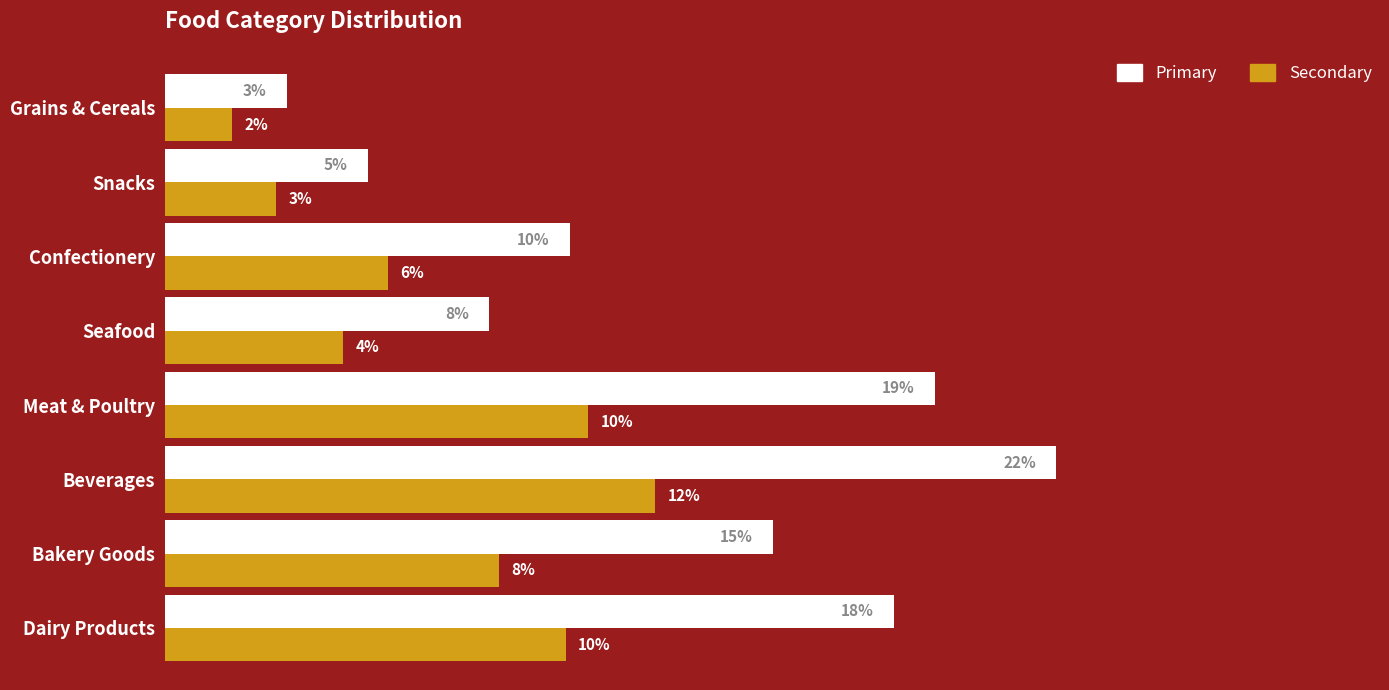

Which series has the widest spread of values?

Primary